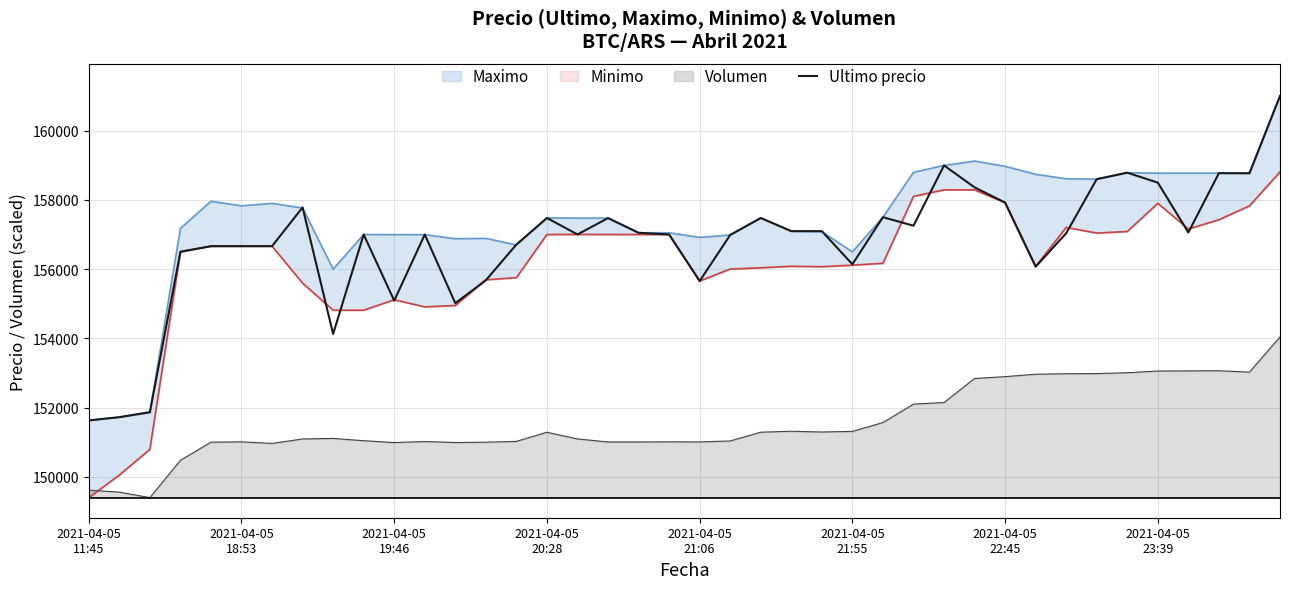

Does the chart have visible grid lines?

Yes